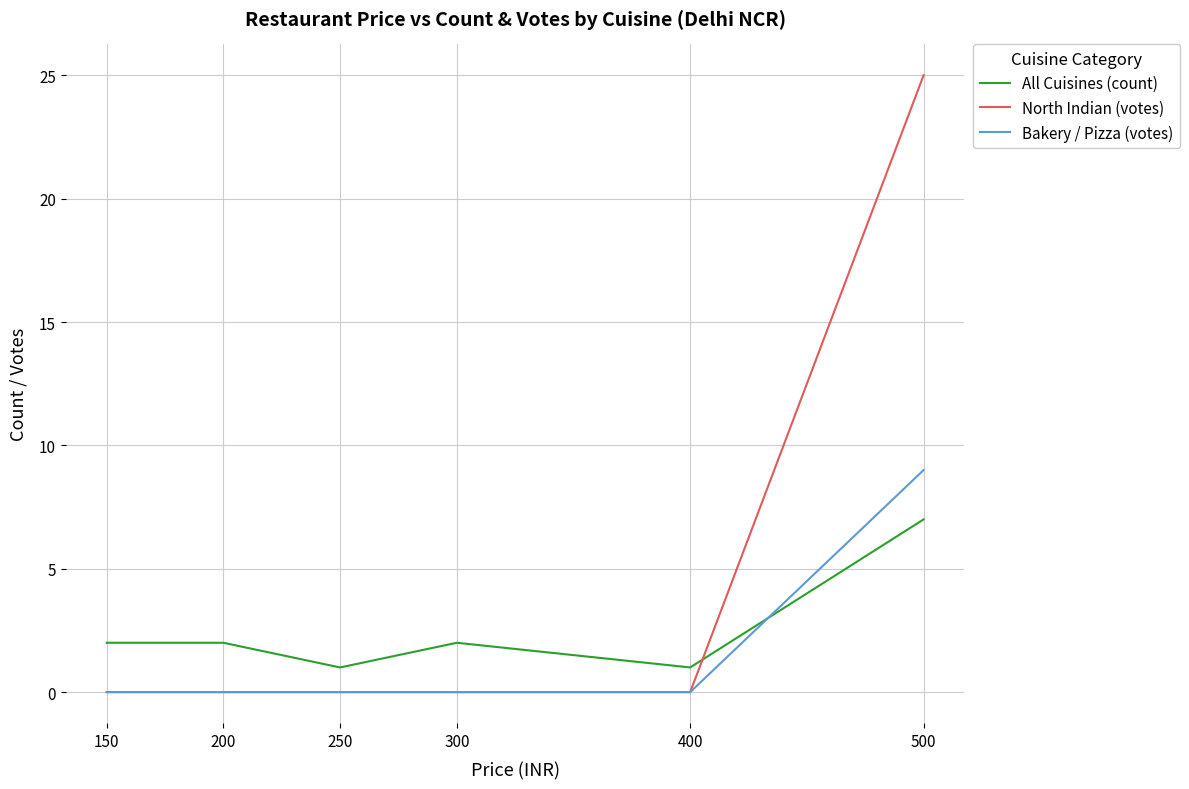

List the series in order of their peak value, highest first.

North Indian (votes), Bakery / Pizza (votes), All Cuisines (count)